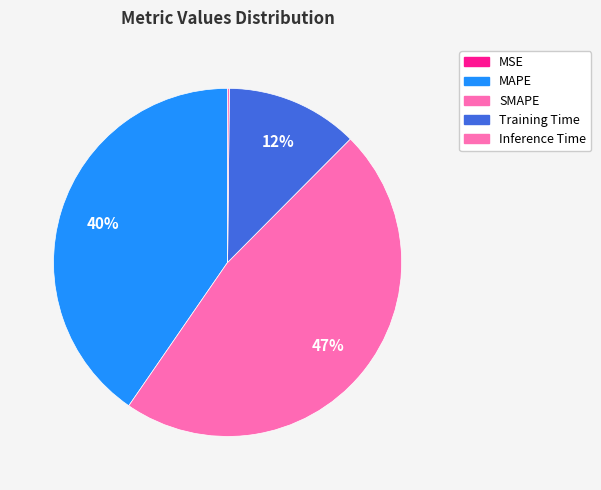

The MSE slice represents 7% of the pie. True or false?

False